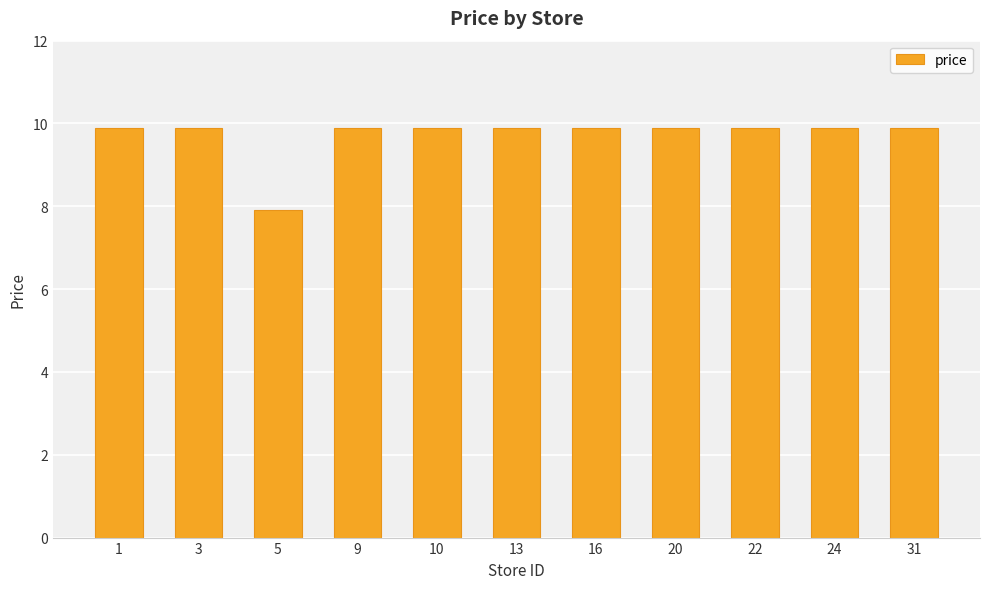

What is the value of the 10th bar from the left?

9.9